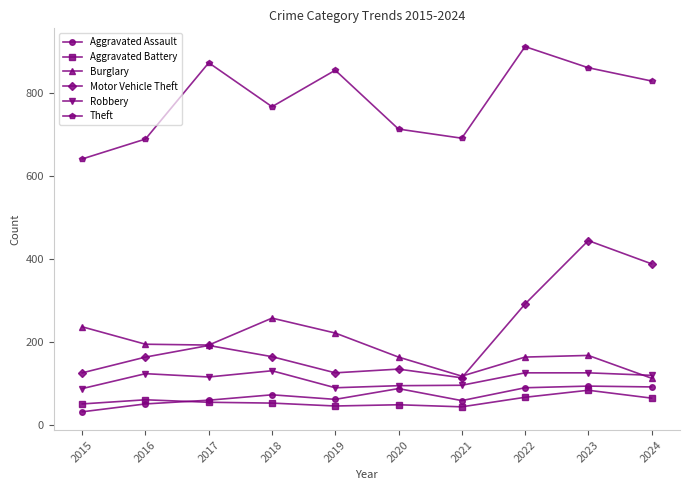

How many interior local peaks does the Aggravated Assault series have?

3